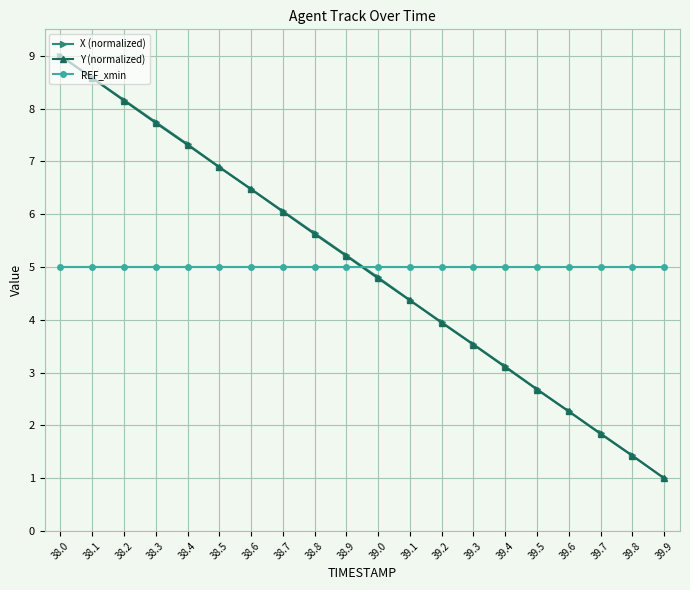

What is the total value across all series at 39.1?

13.7